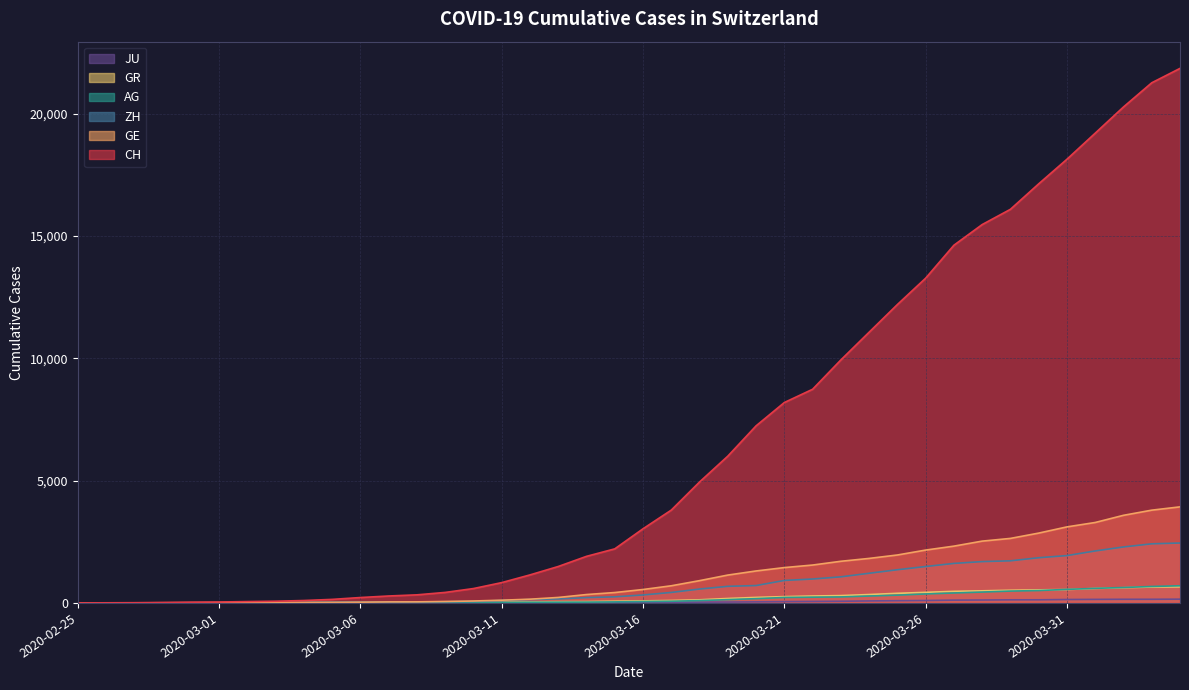

Reading right to left, extract all data points from this chart.

CH: 2020-04-04=21855	2020-04-03=21267	2020-04-02=20278	2020-04-01=19207	2020-03-31=18141	2020-03-30=17135	2020-03-29=16094	2020-03-28=15470	2020-03-27=14625	2020-03-26=13278	2020-03-25=12200	2020-03-24=11069	2020-03-23=9935	2020-03-22=8736	2020-03-21=8194	2020-03-20=7240	2020-03-19=6002	2020-03-18=4945	2020-03-17=3796	2020-03-16=3032	2020-03-15=2211	2020-03-14=1905	2020-03-13=1490	2020-03-12=1146	2020-03-11=831	2020-03-10=588	2020-03-09=430	2020-03-08=331	2020-03-07=284	2020-03-06=221	2020-03-05=145	2020-03-04=99	2020-03-03=70	2020-03-02=55	2020-03-01=38	2020-02-29=31	2020-02-28=19	2020-02-27=9	2020-02-26=5	2020-02-25=0
GE: 2020-04-04=3928	2020-04-03=3793	2020-04-02=3582	2020-04-01=3289	2020-03-31=3109	2020-03-30=2855	2020-03-29=2638	2020-03-28=2527	2020-03-27=2322	2020-03-26=2161	2020-03-25=1960	2020-03-24=1820	2020-03-23=1703	2020-03-22=1549	2020-03-21=1445	2020-03-20=1307	2020-03-19=1139	2020-03-18=911	2020-03-17=701	2020-03-16=549	2020-03-15=425	2020-03-14=343	2020-03-13=224	2020-03-12=153	2020-03-11=112	2020-03-10=79	2020-03-09=59	2020-03-08=44	2020-03-07=42	2020-03-06=29	2020-03-05=20	2020-03-04=15	2020-03-03=13	2020-03-02=10	2020-03-01=9	2020-02-29=8	2020-02-28=4	2020-02-27=1	2020-02-26=1	2020-02-25=0
ZH: 2020-04-04=2450	2020-04-03=2417	2020-04-02=2289	2020-04-01=2125	2020-03-31=1936	2020-03-30=1848	2020-03-29=1722	2020-03-28=1690	2020-03-27=1616	2020-03-26=1489	2020-03-25=1357	2020-03-24=1213	2020-03-23=1067	2020-03-22=978	2020-03-21=919	2020-03-20=711	2020-03-19=679	2020-03-18=568	2020-03-17=429	2020-03-16=326	2020-03-15=250	2020-03-14=218	2020-03-13=163	2020-03-12=140	2020-03-11=101	2020-03-10=62	2020-03-09=49	2020-03-08=40	2020-03-07=34	2020-03-06=29	2020-03-05=23	2020-03-04=15	2020-03-03=13	2020-03-02=10	2020-03-01=7	2020-02-29=6	2020-02-28=2	2020-02-27=2	2020-02-26=0	2020-02-25=0
AG: 2020-04-04=702	2020-04-03=673	2020-04-02=631	2020-04-01=596	2020-03-31=554	2020-03-30=506	2020-03-29=485	2020-03-28=444	2020-03-27=407	2020-03-26=367	2020-03-25=318	2020-03-24=283	2020-03-23=245	2020-03-22=235	2020-03-21=223	2020-03-20=175	2020-03-19=134	2020-03-18=96	2020-03-17=69	2020-03-16=56	2020-03-15=43	2020-03-14=33	2020-03-13=30	2020-03-12=27	2020-03-11=20	2020-03-10=18	2020-03-09=15	2020-03-08=14	2020-03-07=14	2020-03-06=12	2020-03-05=11	2020-03-04=10	2020-03-03=7	2020-03-02=7	2020-03-01=4	2020-02-29=3	2020-02-28=1	2020-02-27=1	2020-02-26=1	2020-02-25=0
GR: 2020-04-04=657	2020-04-03=649	2020-04-02=622	2020-04-01=592	2020-03-31=547	2020-03-30=535	2020-03-29=519	2020-03-28=495	2020-03-27=474	2020-03-26=433	2020-03-25=393	2020-03-24=343	2020-03-23=300	2020-03-22=284	2020-03-21=258	2020-03-20=226	2020-03-19=182	2020-03-18=128	2020-03-17=101	2020-03-16=84	2020-03-15=71	2020-03-14=56	2020-03-13=53	2020-03-12=43	2020-03-11=31	2020-03-10=22	2020-03-09=18	2020-03-08=18	2020-03-07=17	2020-03-06=16	2020-03-05=14	2020-03-04=12	2020-03-03=9	2020-03-02=9	2020-03-01=6	2020-02-29=6	2020-02-28=6	2020-02-27=2	2020-02-26=2	2020-02-25=0
JU: 2020-04-04=154	2020-04-03=149	2020-04-02=149	2020-04-01=145	2020-03-31=140	2020-03-30=128	2020-03-29=127	2020-03-28=119	2020-03-27=114	2020-03-26=100	2020-03-25=92	2020-03-24=82	2020-03-23=69	2020-03-22=61	2020-03-21=54	2020-03-20=44	2020-03-19=36	2020-03-18=32	2020-03-17=29	2020-03-16=25	2020-03-15=19	2020-03-14=18	2020-03-13=17	2020-03-12=12	2020-03-11=7	2020-03-10=7	2020-03-09=7	2020-03-08=5	2020-03-07=5	2020-03-06=4	2020-03-05=4	2020-03-04=2	2020-03-03=2	2020-03-02=1	2020-03-01=1	2020-02-29=1	2020-02-28=1	2020-02-27=1	2020-02-26=0	2020-02-25=0